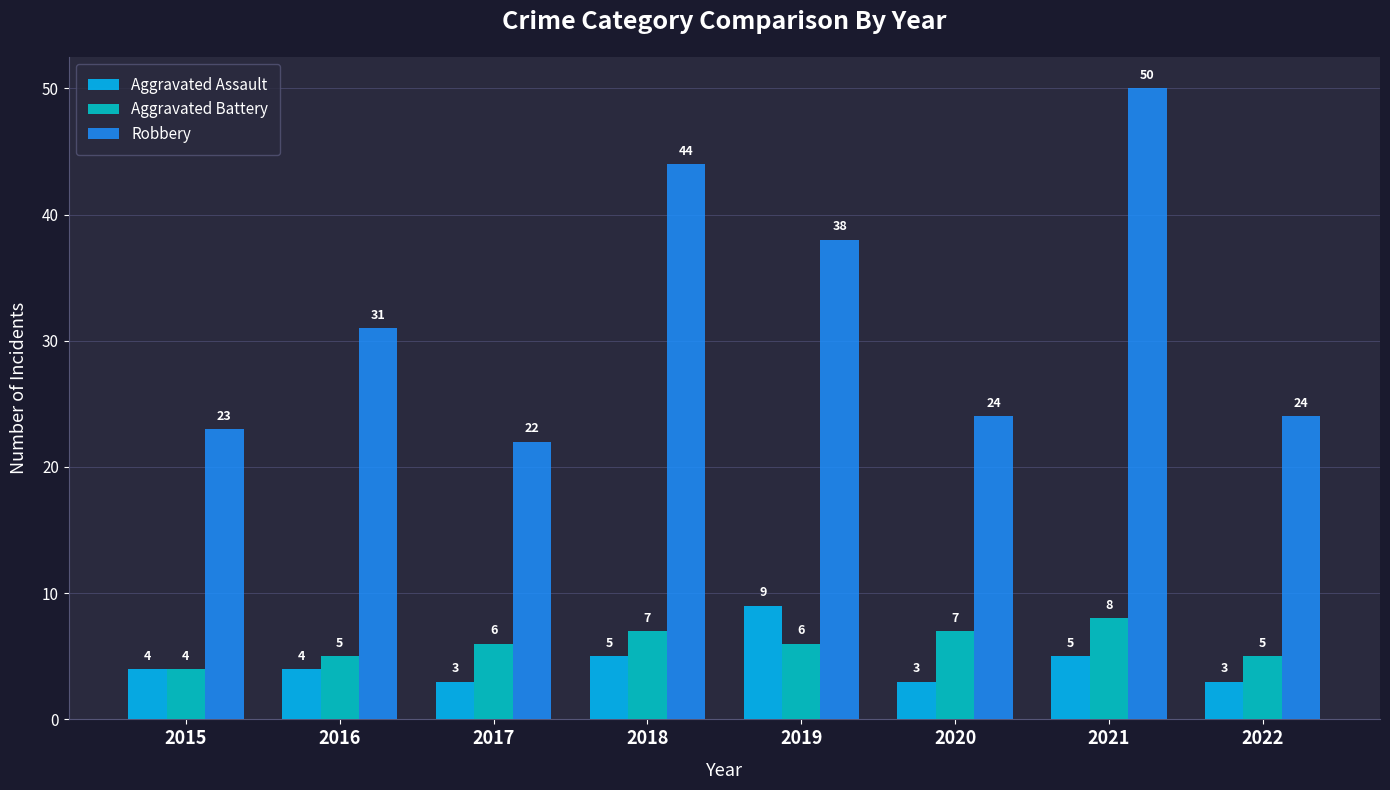

How many bars are there in total?

24